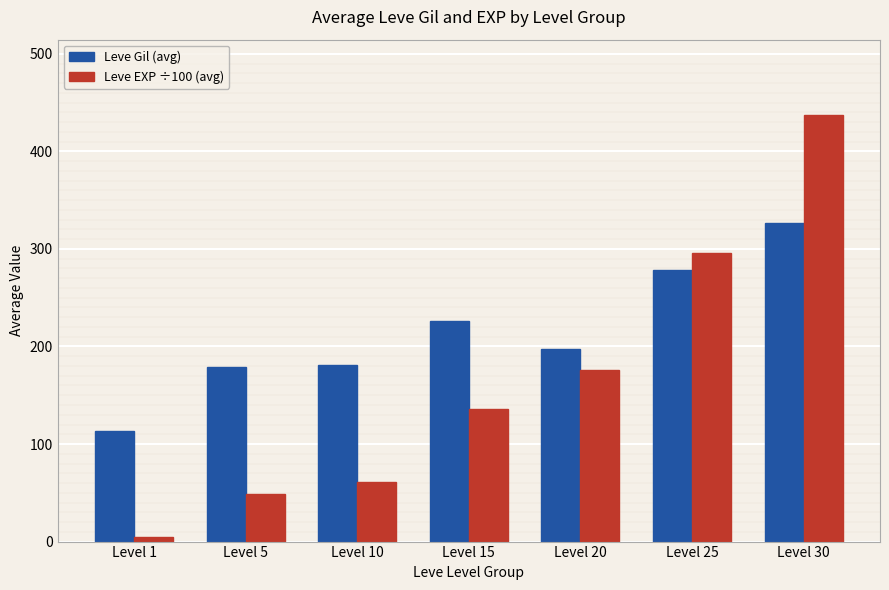

What is the value of the Leve Gil (avg) bar at the 7th from the left?

326.5